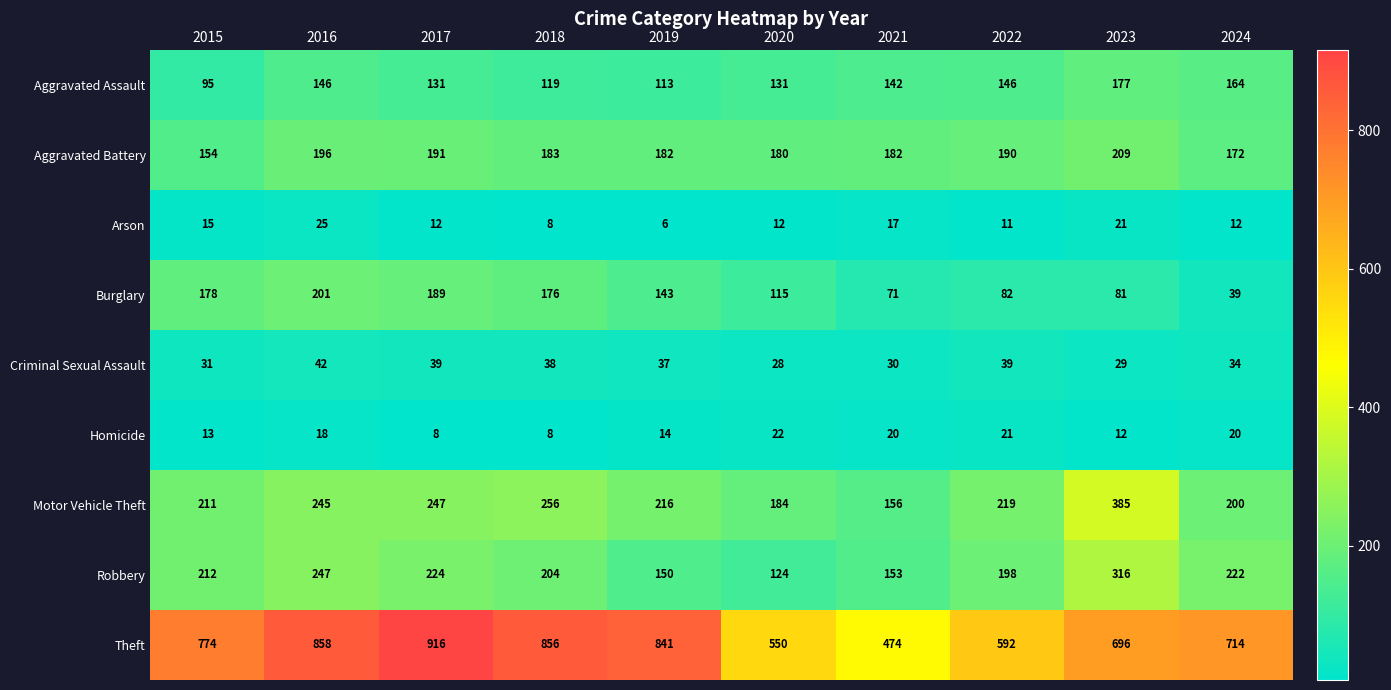

How many categories are shown in the chart?

10